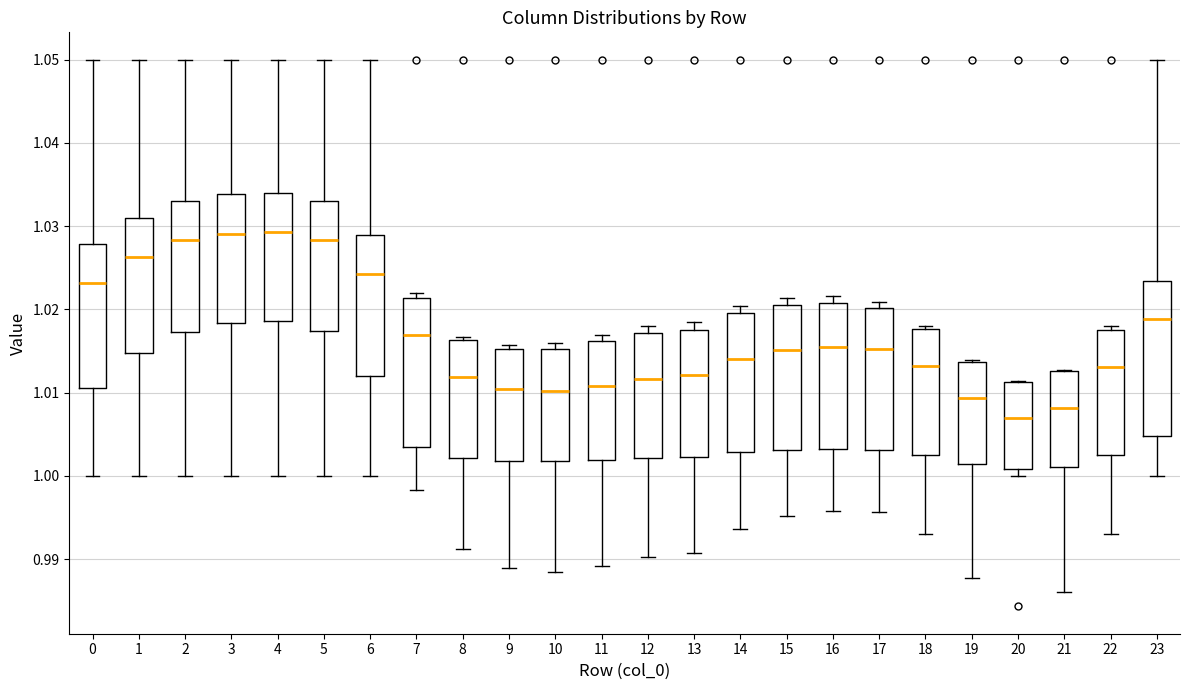

Where does the median line of the box at x = 0 sit on the y-axis? The values are not printed on the chart, so give them approximately, as read against the axis.

1.023